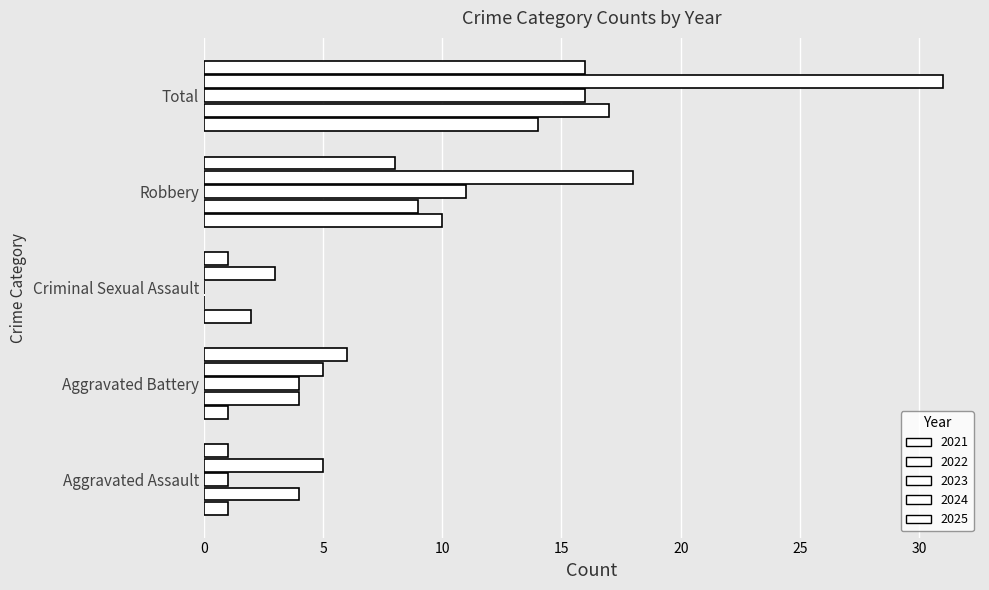

How many values in the 2025 series exceed 6?

2